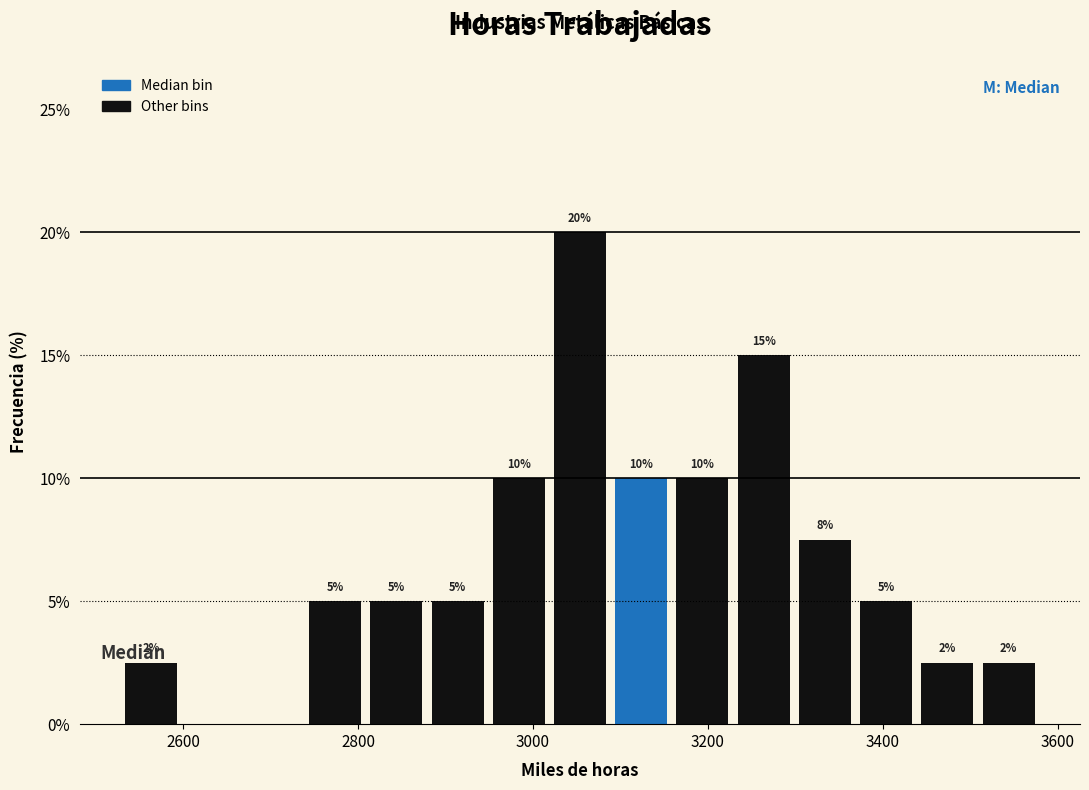

Around what value on the x-axis is the tallest bar? Give the approximate position of its centre, as read against the axis.

3060